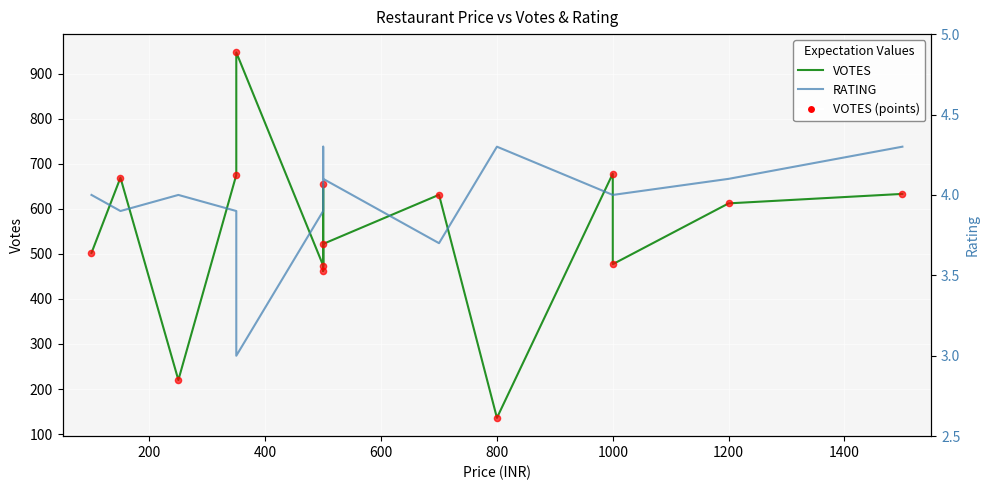

Which series contains the lowest Y value?

RATING